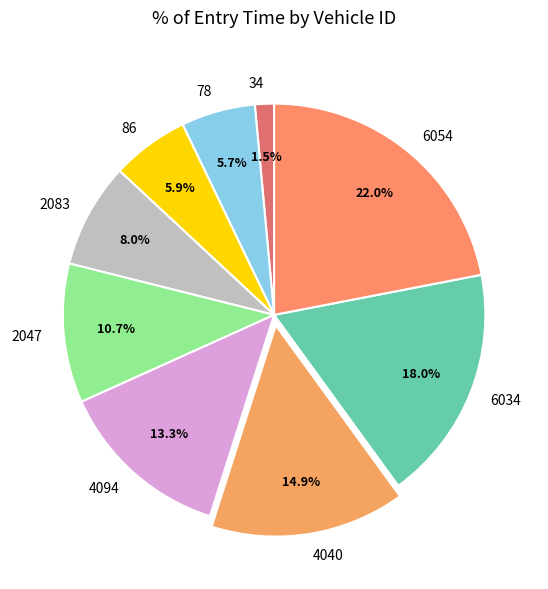

What portion of the pie excludes 34?

98.5%